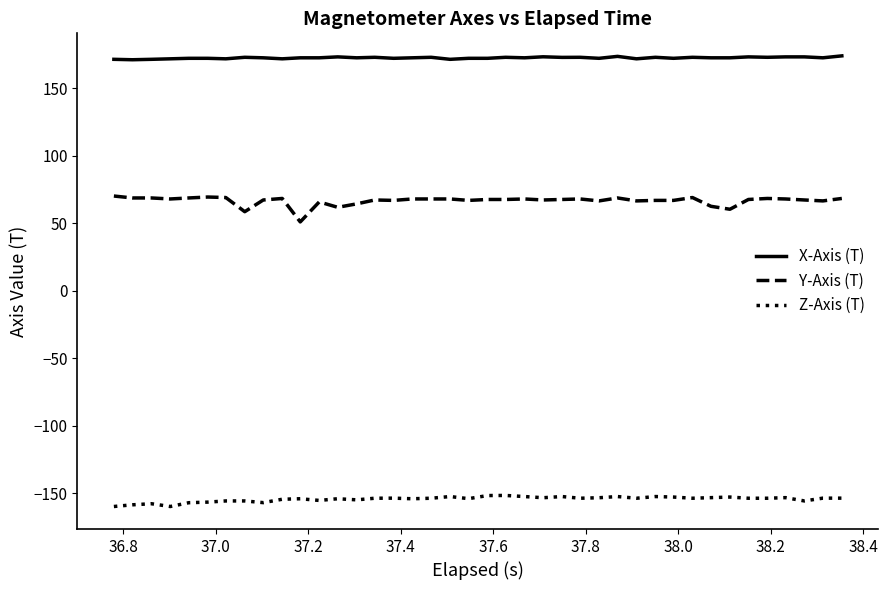

How many distinct data groups are displayed?

3